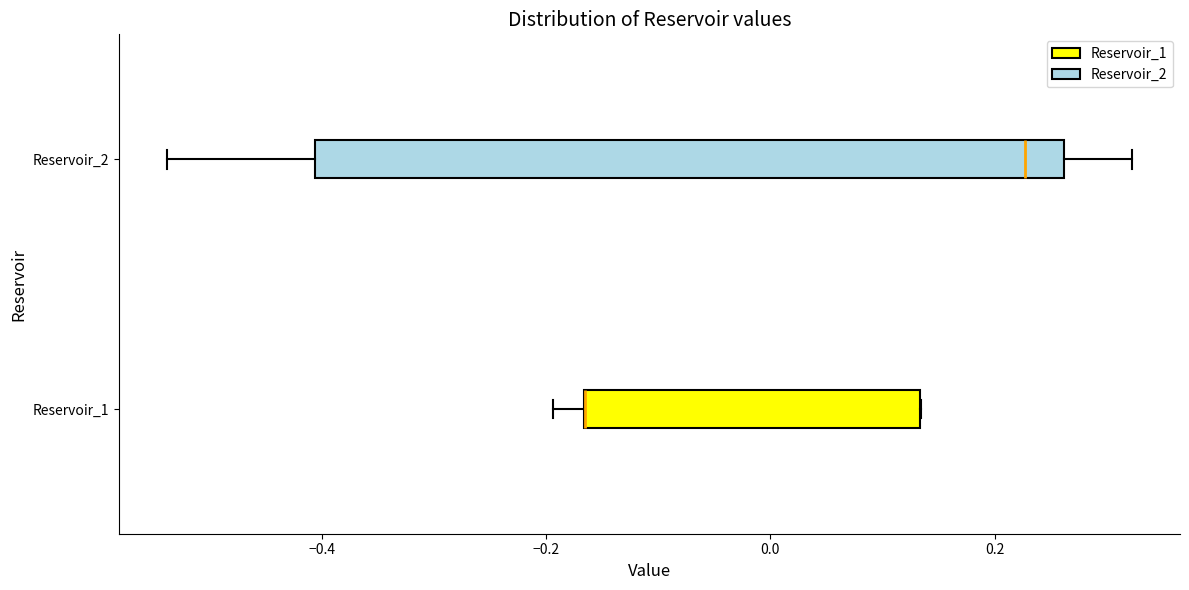

Where does the left whisker of the box for Reservoir_1 end on the x-axis? The values are not printed on the chart, so give them approximately, as read against the axis.

-0.20